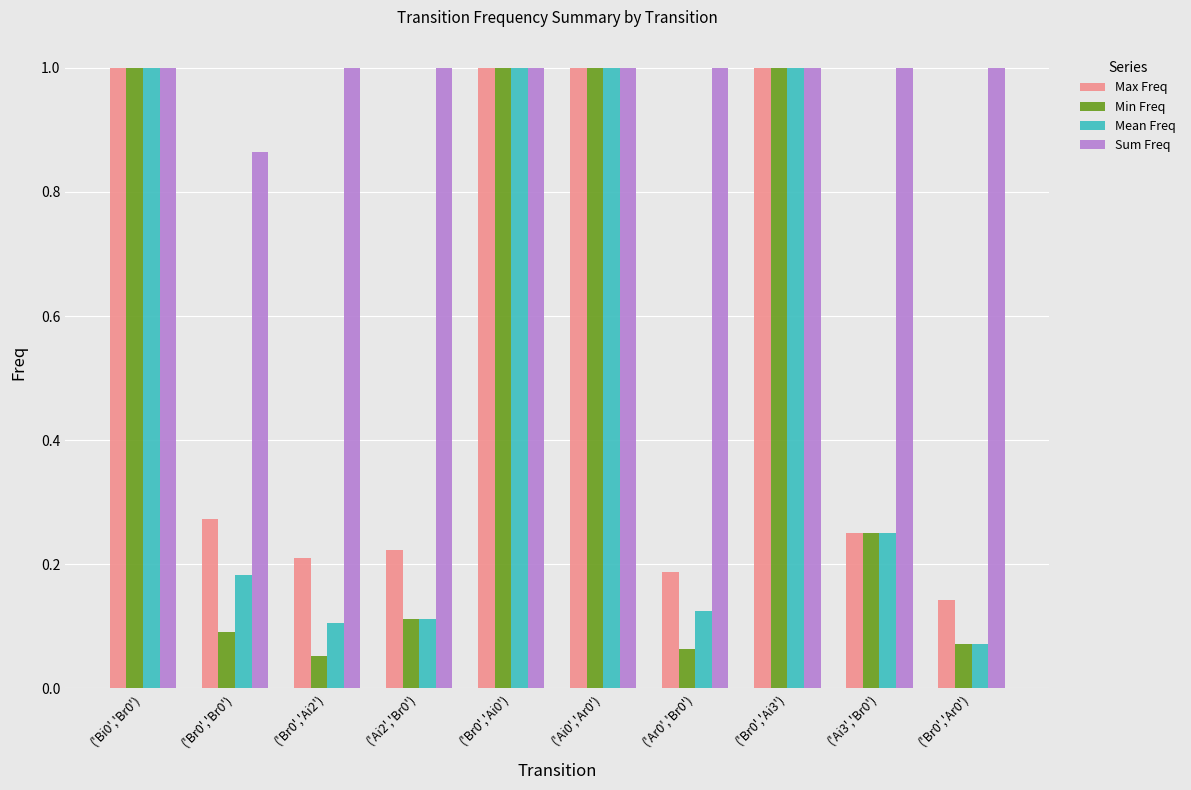

Which series has the widest spread of values?

Min Freq